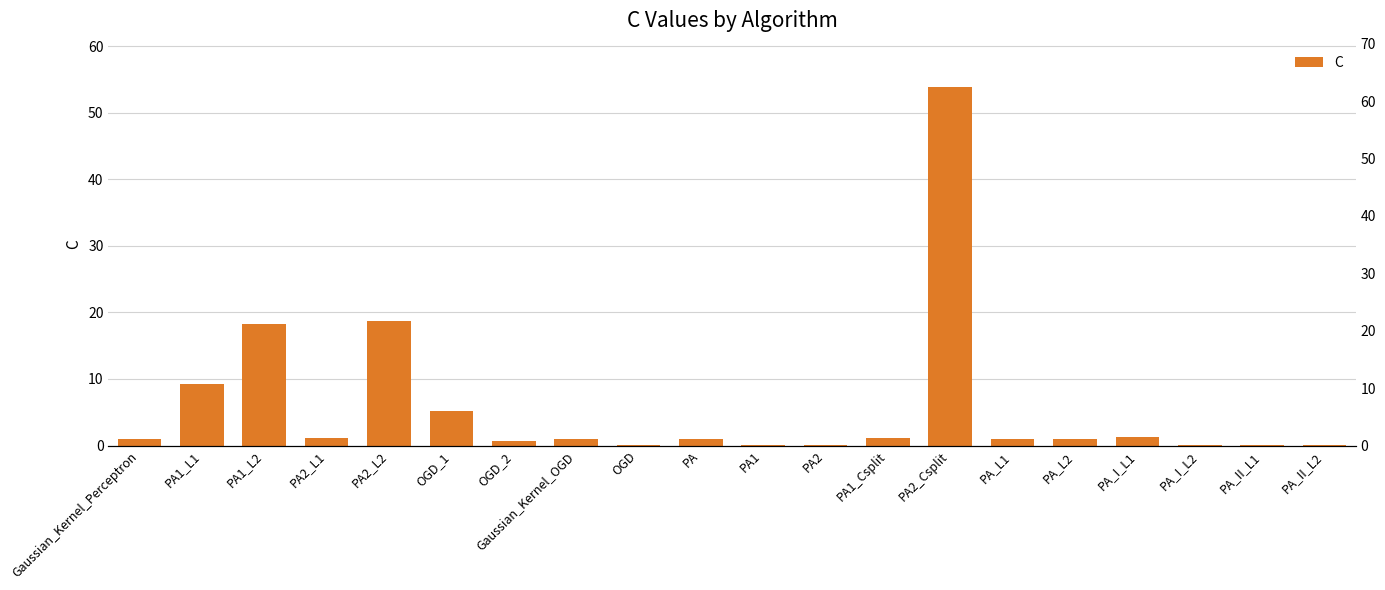

What is the change in value from PA1_L2 to PA2_L2?

+0.5